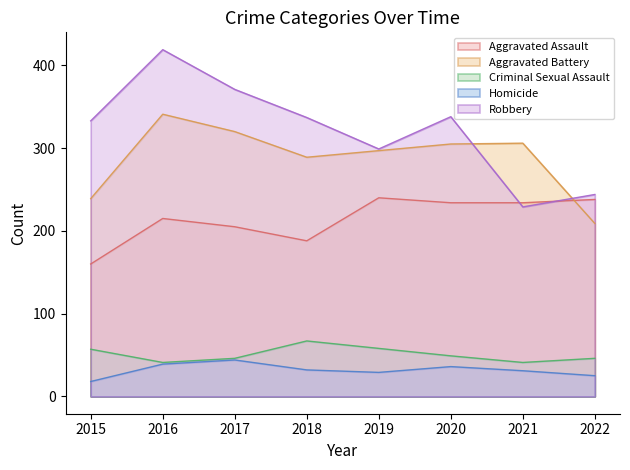

What is the sum of the Criminal Sexual Assault values at 2021 and 2016?

82